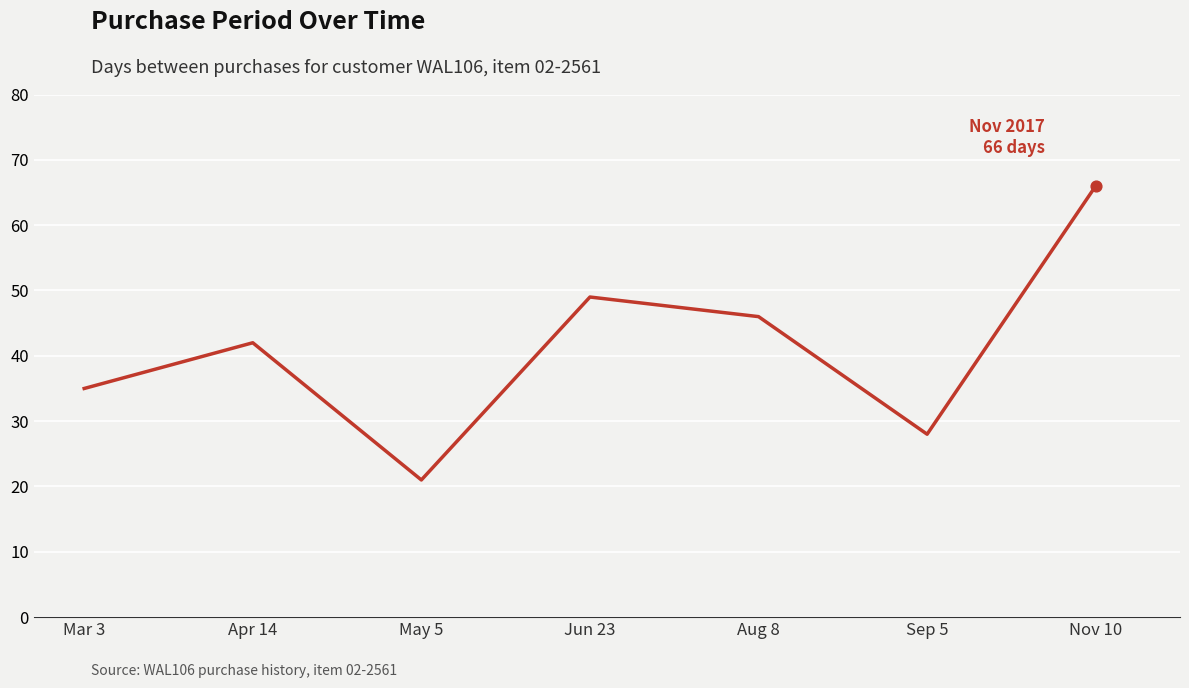

What is the ratio of the value at Aug 8 to the value at Jun 23?

0.9